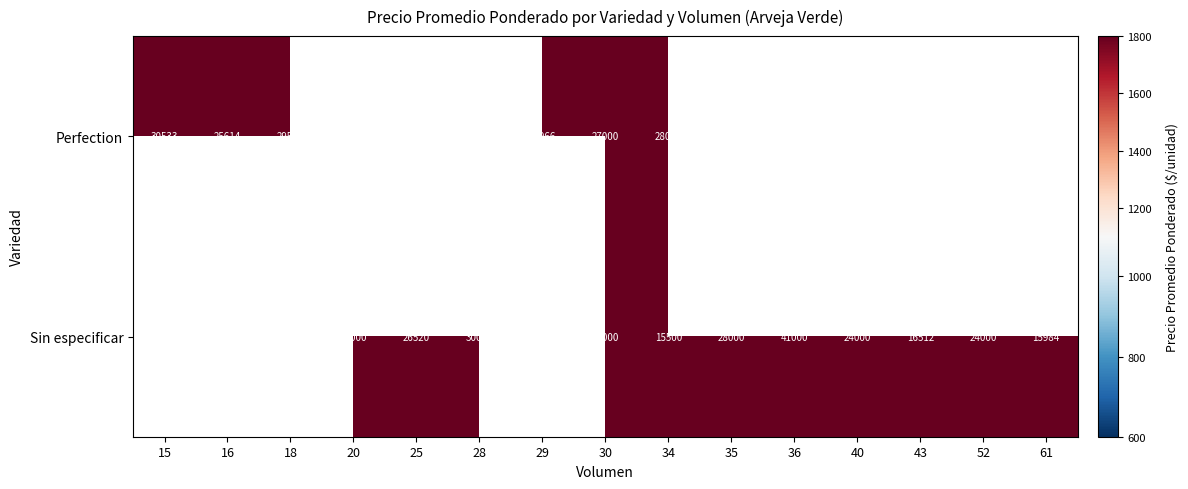

Which has a higher value, 43 or 36?

36